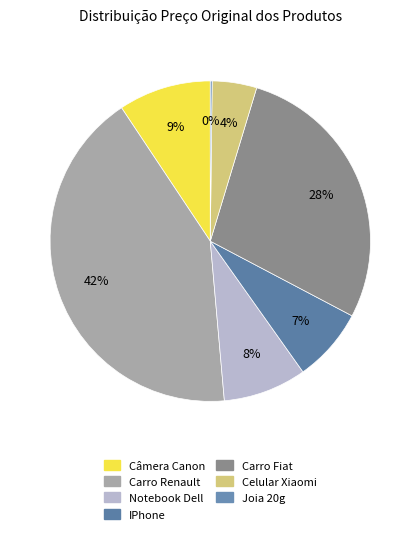

Is Carro Renault the majority of the pie?

No